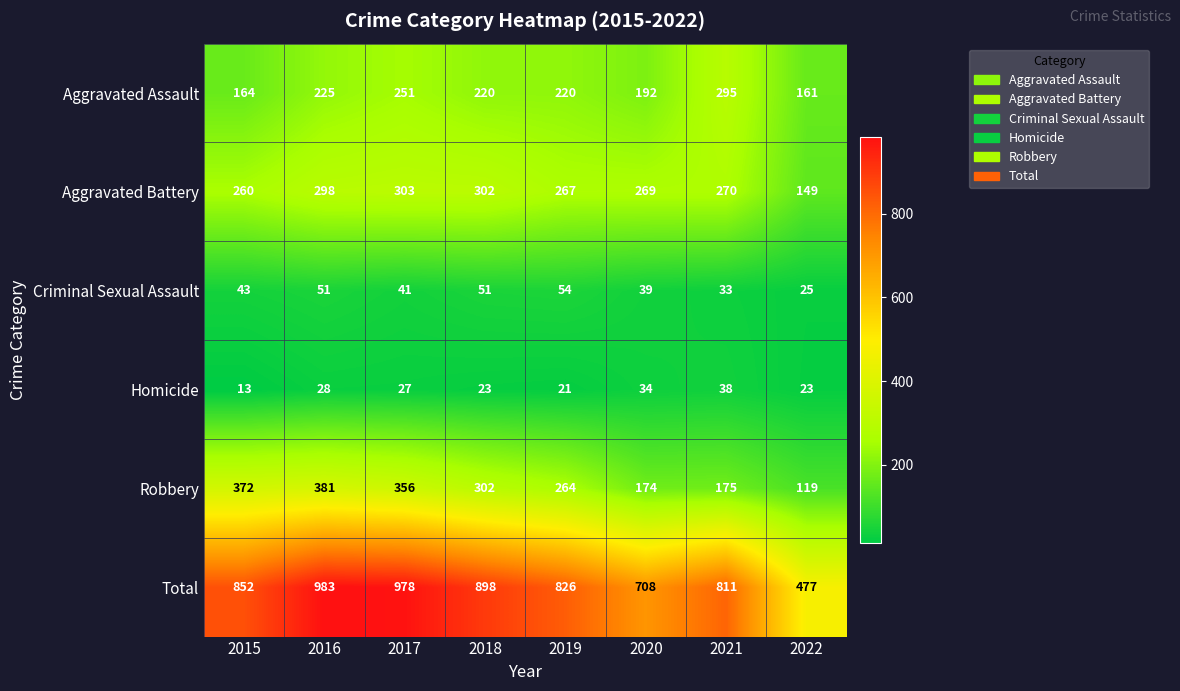

What is the sum of the Homicide values at 2019 and 2020?

55